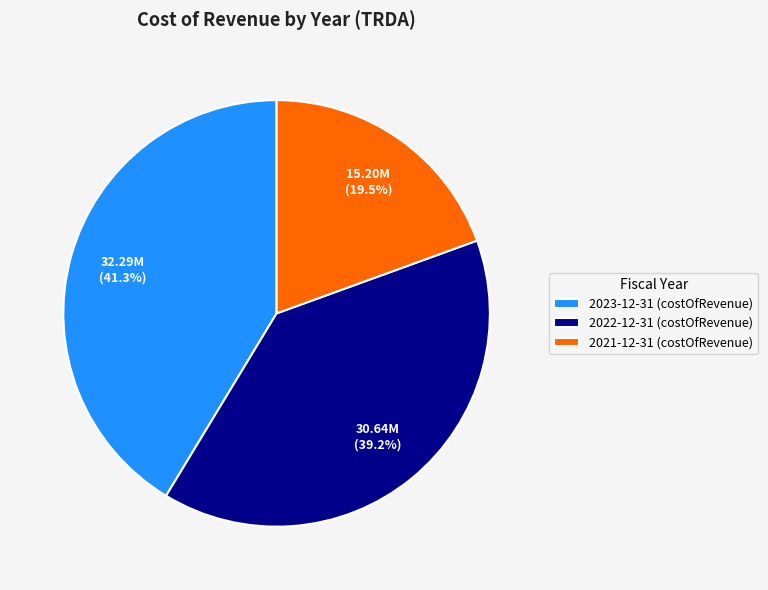

Which has a higher value, 2021-12-31 (costOfRevenue) or 2022-12-31 (costOfRevenue)?

2022-12-31 (costOfRevenue)